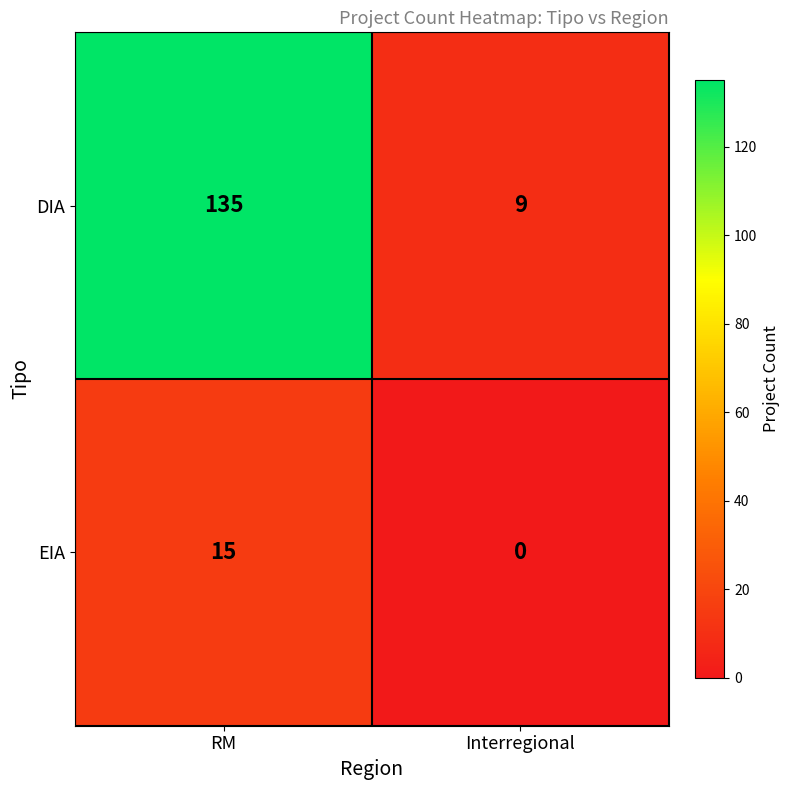

Reading right to left, what are all the values shown in this chart?

DIA: Interregional=9	RM=135
EIA: Interregional=0	RM=15